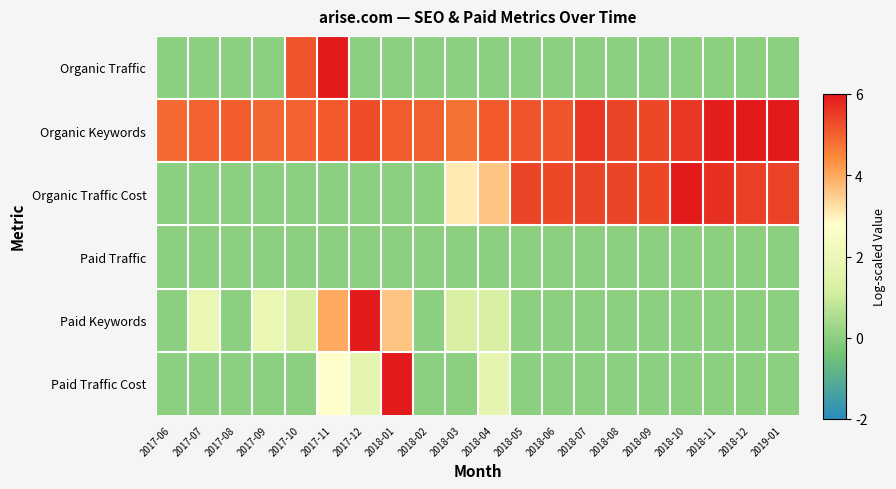

Which series has the largest total across all categories?

Organic Keywords